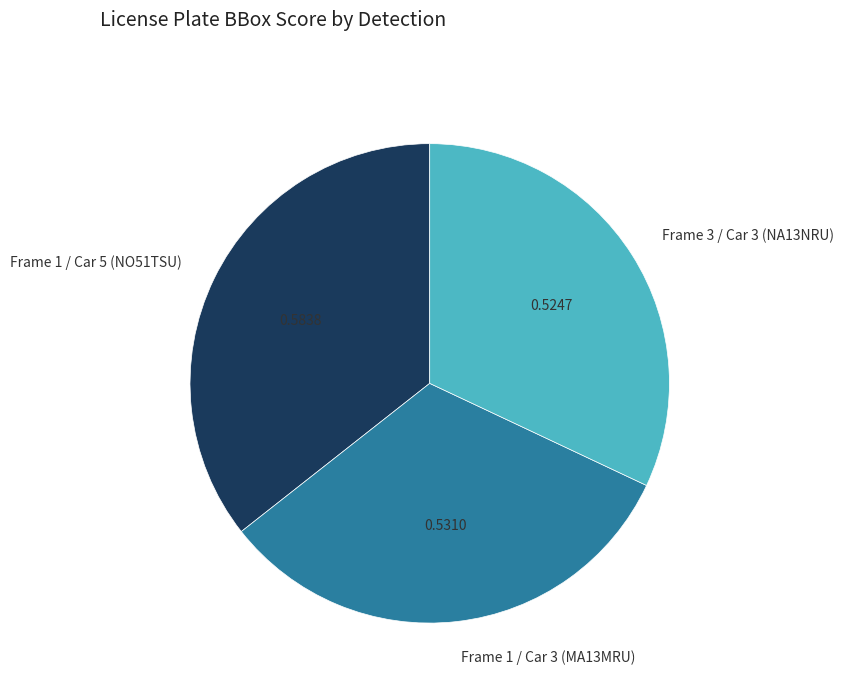

Does Frame 3 / Car 3 (NA13NRU) account for over 50% of the chart?

No